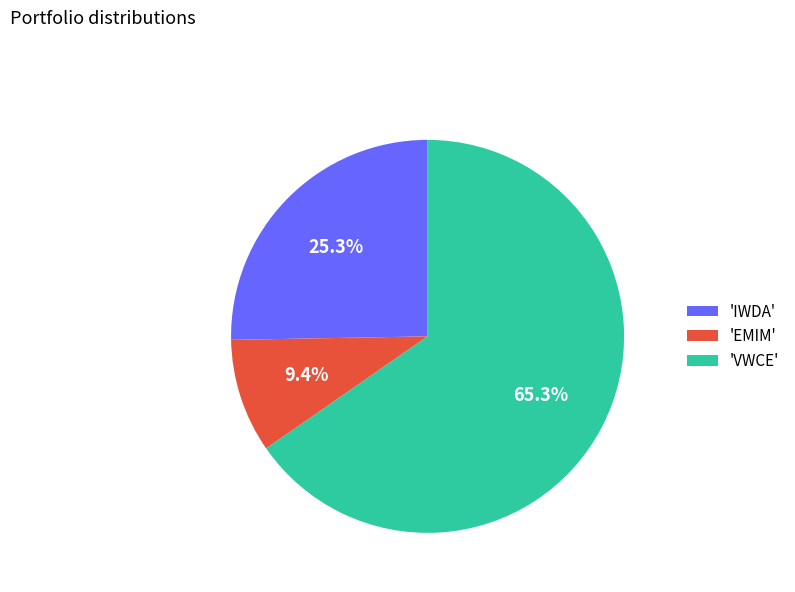

What is the smallest slice in the pie chart?

'EMIM'